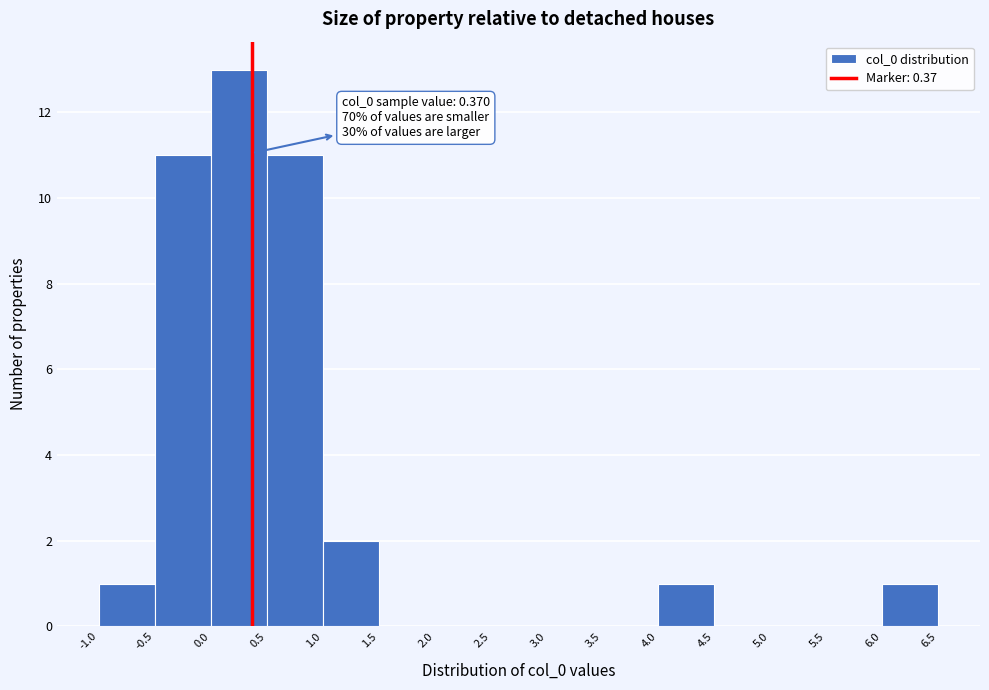

Which range on the x-axis has the tallest bar?

0.0 to 0.5